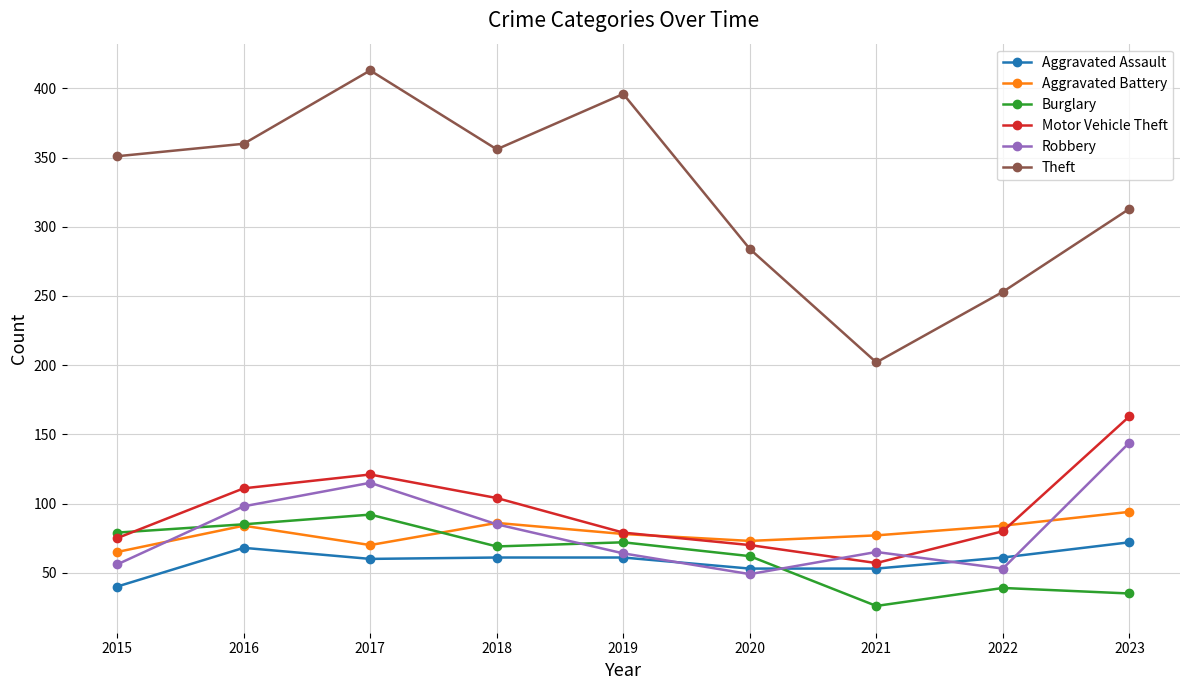

True or false: Theft and Burglary cross at least once.

False